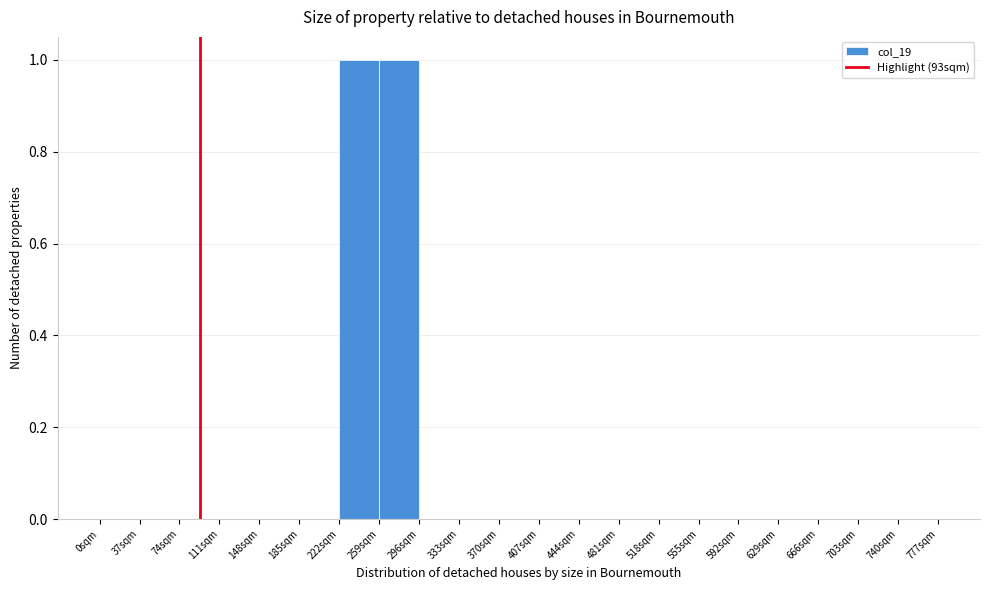

Reading left to right, list every bar in this chart as the range it spans on the x-axis followed by its height. Neither the bar edges nor the heights are printed on the chart, so give them approximately, as read against the axes.

0 to 37: 0
37 to 74: 0
74 to 111: 0
111 to 148: 0
148 to 185: 0
185 to 222: 0
222 to 259: 1
259 to 296: 1
296 to 333: 0
333 to 370: 0
370 to 407: 0
407 to 444: 0
444 to 481: 0
481 to 518: 0
518 to 555: 0
555 to 592: 0
592 to 629: 0
629 to 666: 0
666 to 703: 0
703 to 740: 0
740 to 777: 0